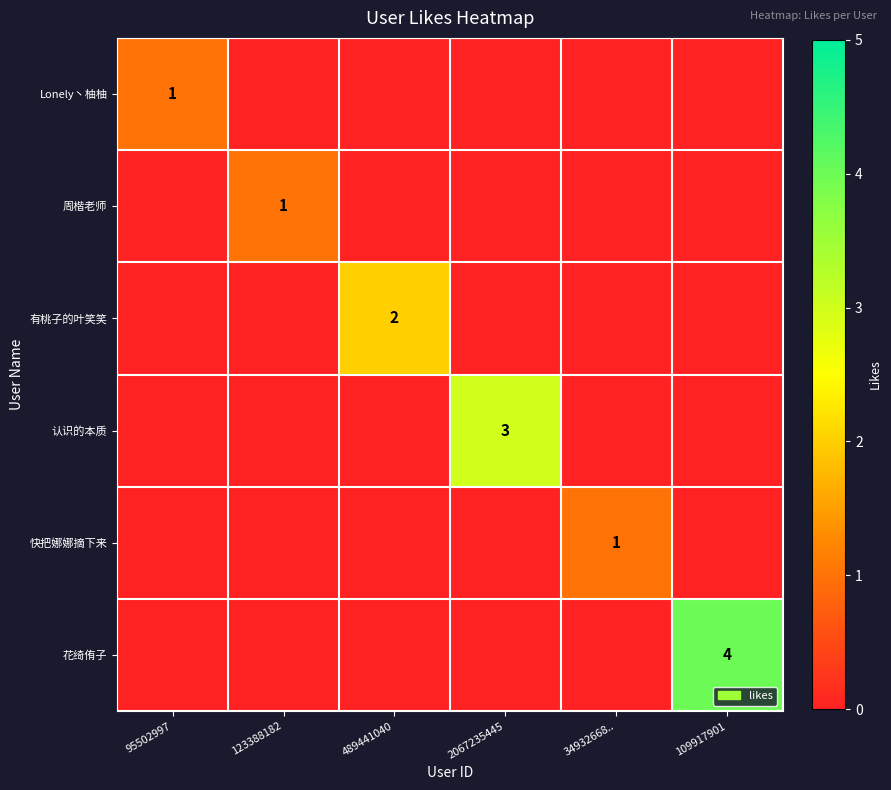

Is it true that 认识的本质 equals 5 at 2067235445?

False